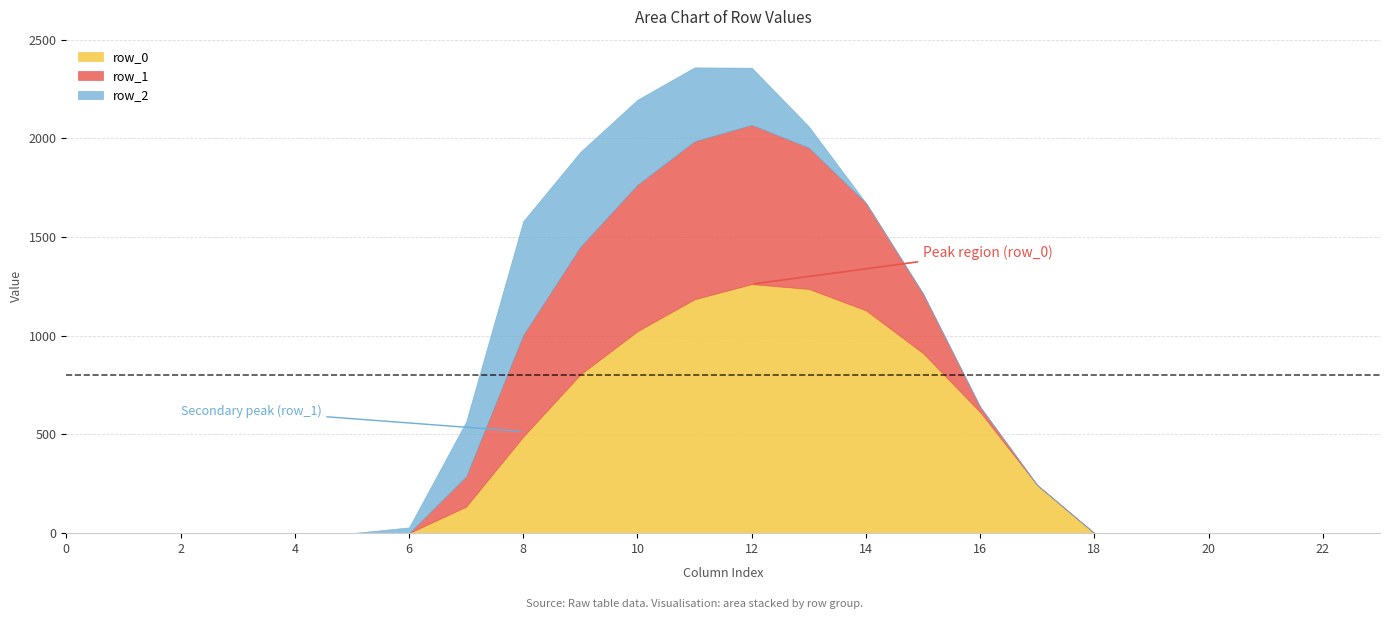

What is the value of the row_0 point at the 9th from the left?

489.3